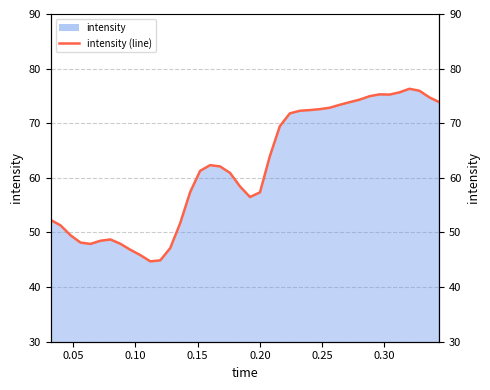

What is the value of the 35th point from the left?

75.2